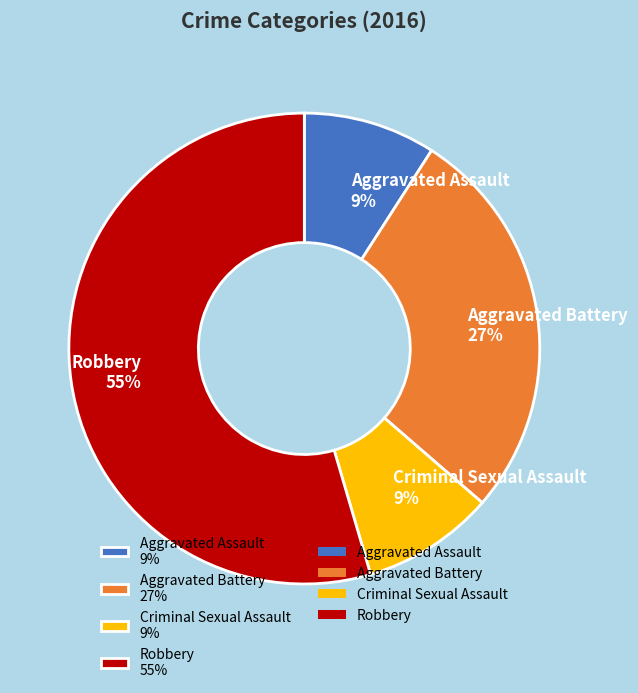

To the nearest percent, what is the combined percentage of Aggravated Battery and Aggravated Assault?

36%